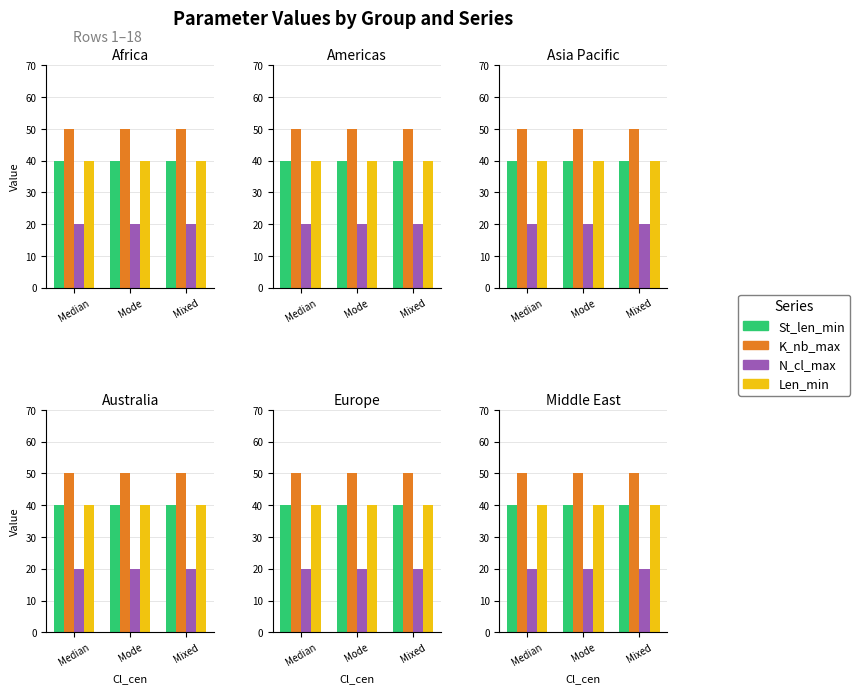

At which category does the chart reach its minimum across all series?

Median